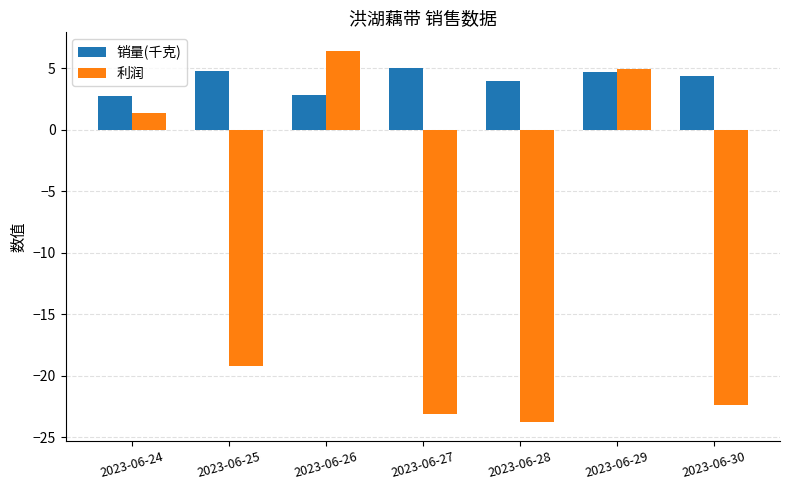

Is it true that 利润 equals 4.9 at 2023-06-29?

True